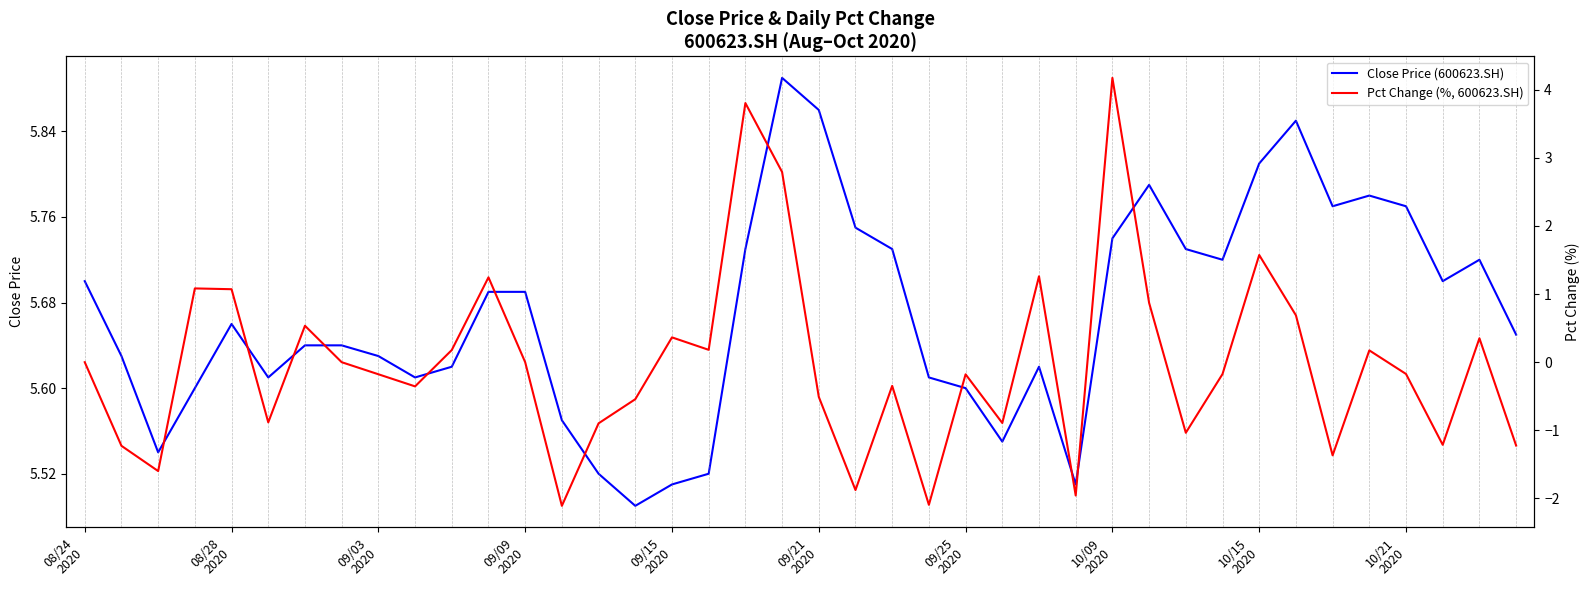

At which label is Close Price (600623.SH) closest to 5?

15